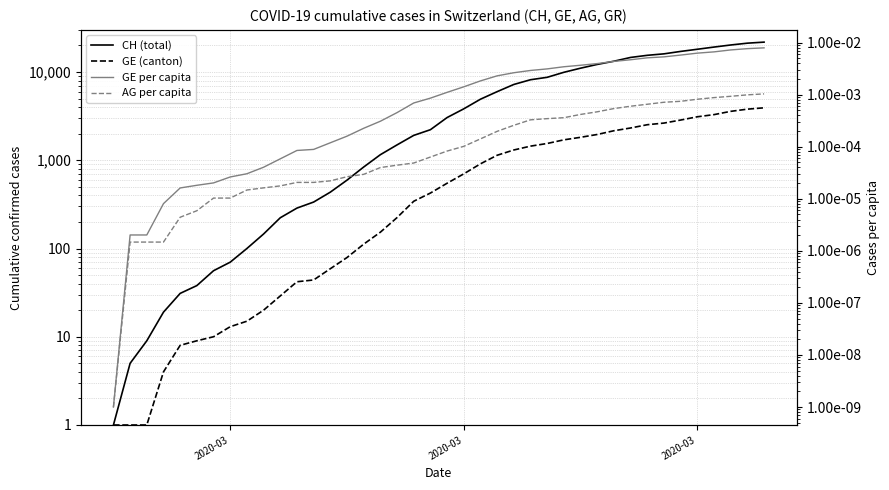

How many data points in GE (canton) are above 549?

19